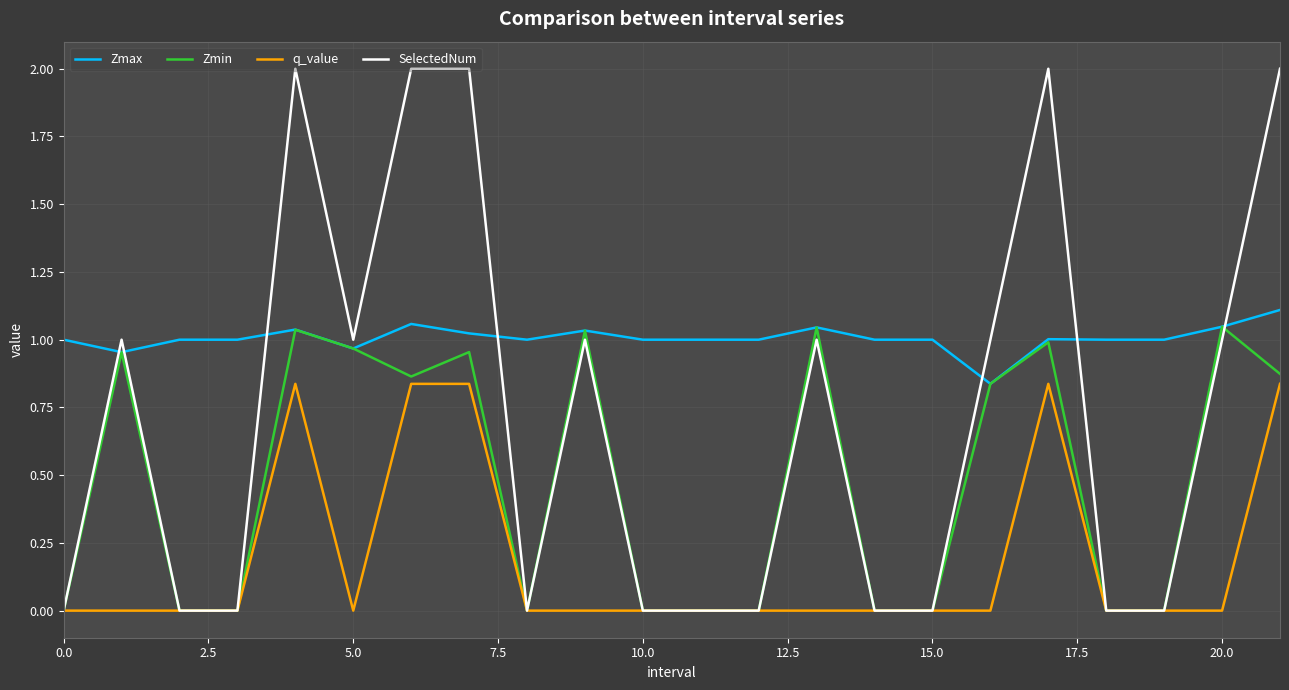

True or false: SelectedNum and Zmax intersect in this chart.

True